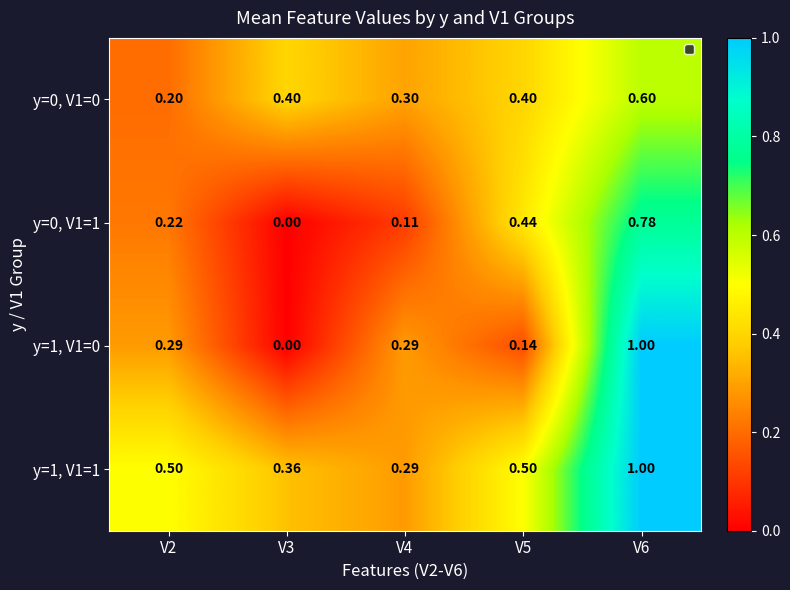

Is the value of y=1, V1=1 at V5 greater than the value of y=0, V1=0 at V5?

Yes